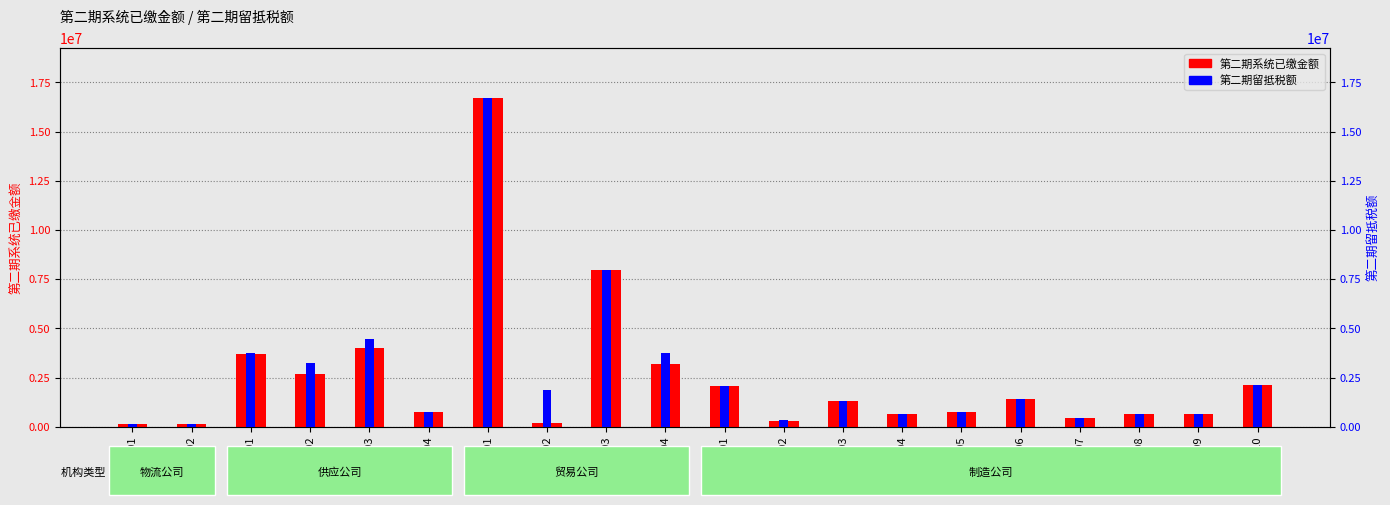

List the series in order of their overall mean, highest first.

第二期留抵税额, 第二期系统已缴金额